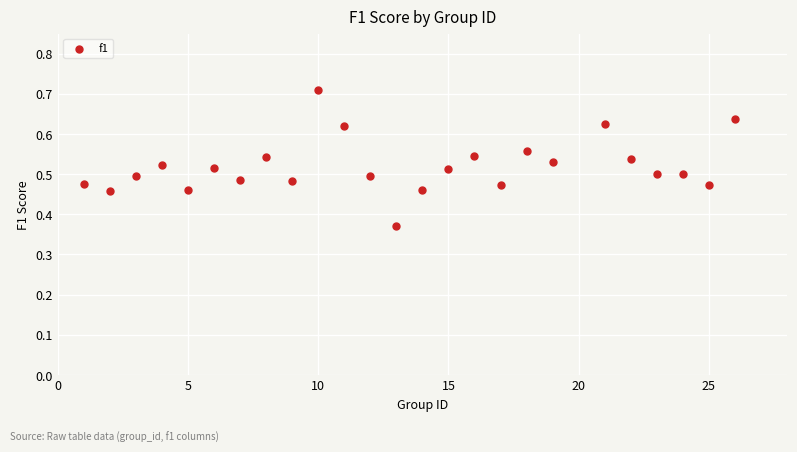

What is the range of X values (max minus min)?

25.0